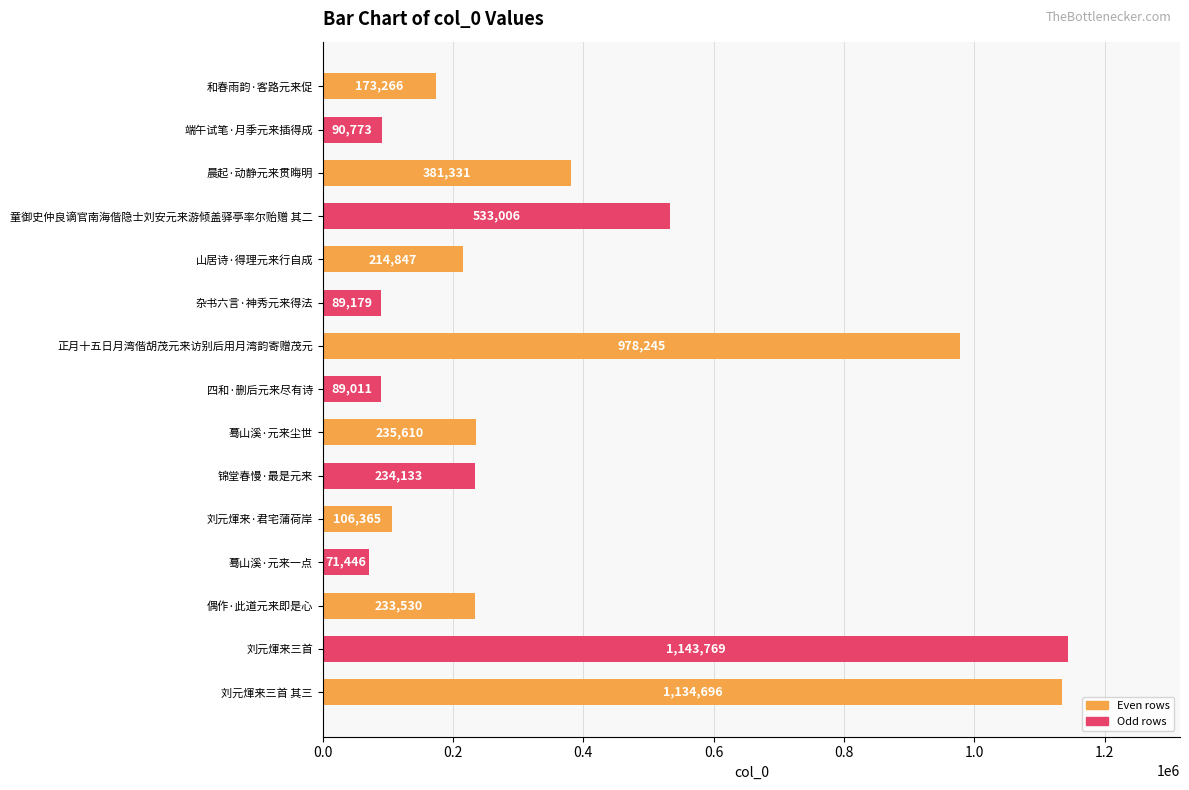

What is the label of the 7th bar from the bottom?

蓦山溪·元来尘世